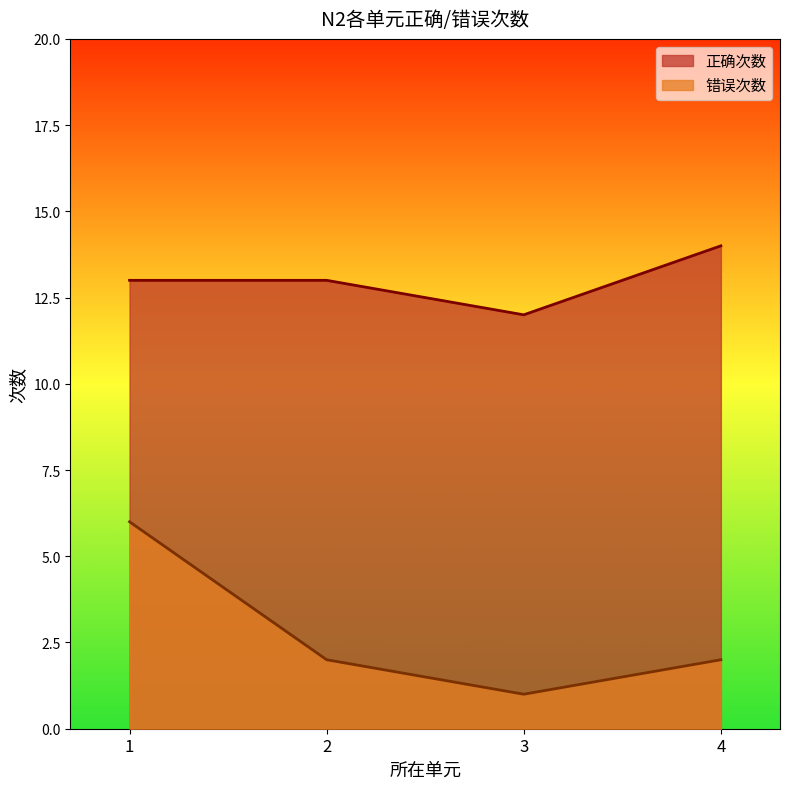

What is the average value of the 错误次数 series?

3